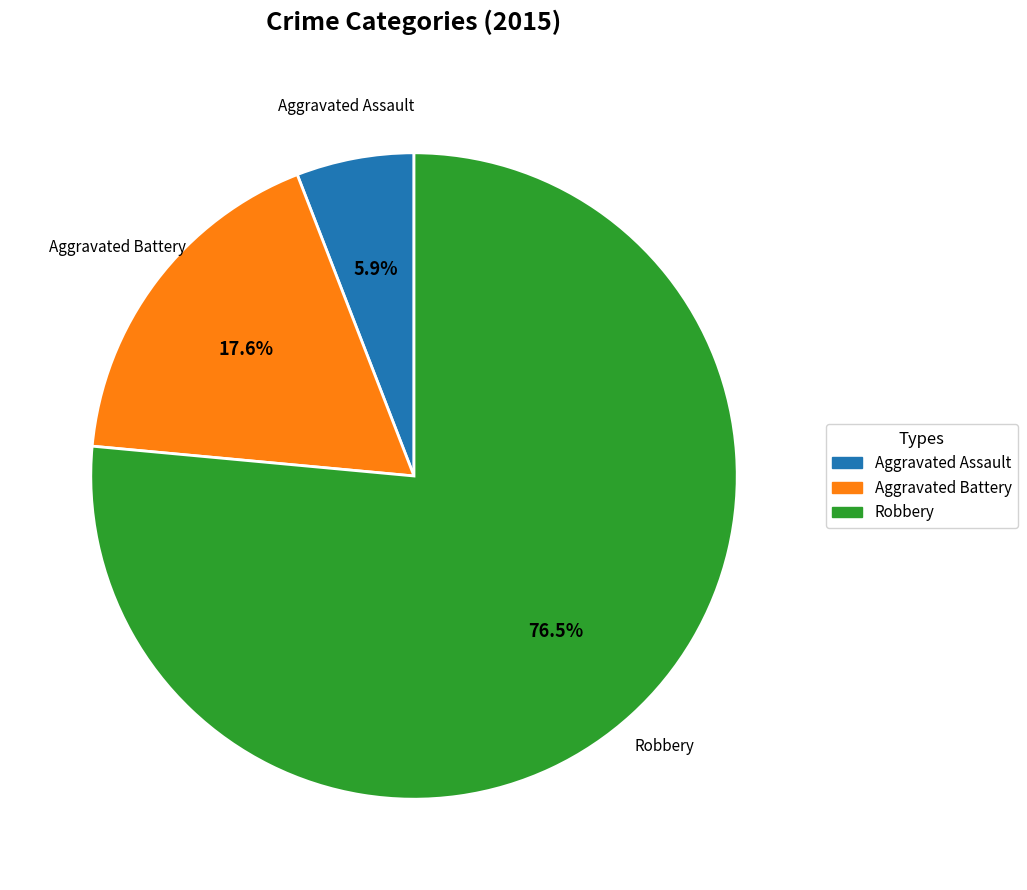

To the nearest percent, what portion does Aggravated Assault represent?

6%